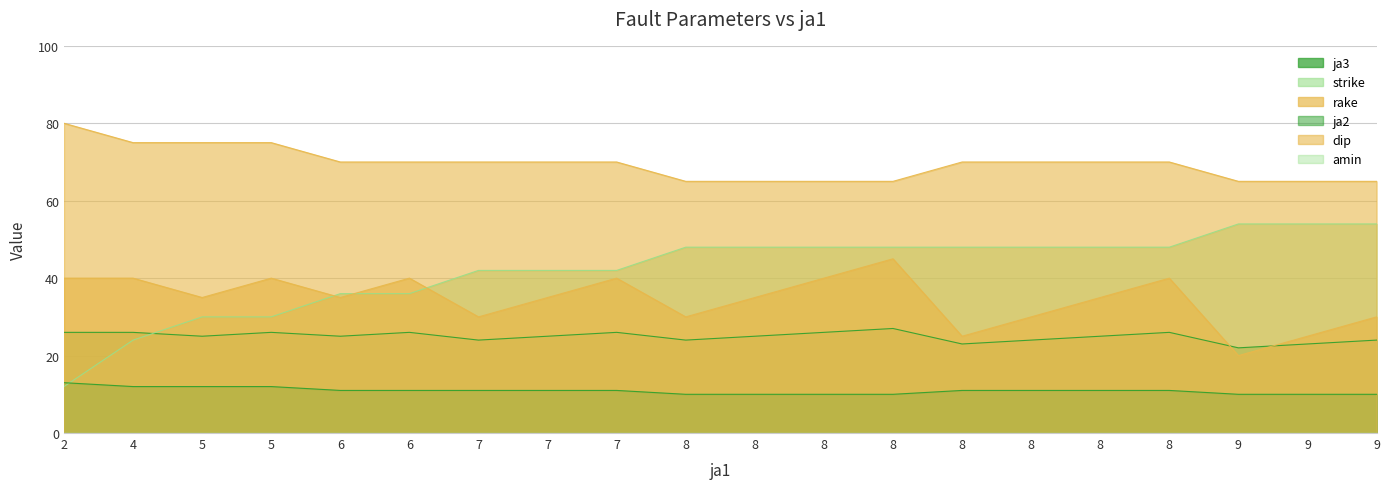

Does the chart have visible grid lines?

Yes